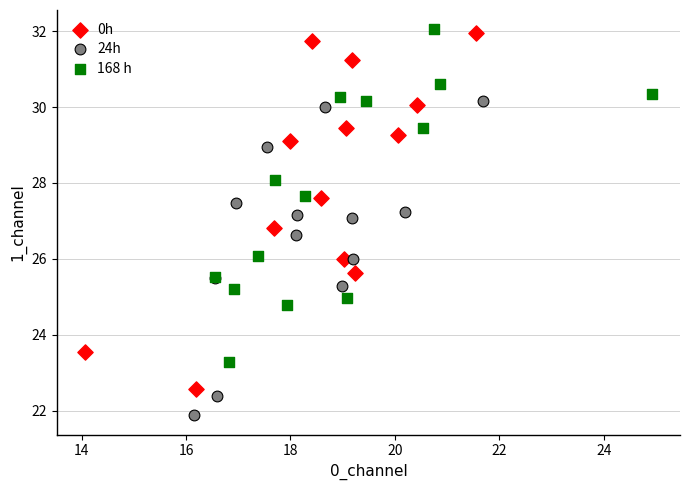

Which series contains the lowest Y value?

24h